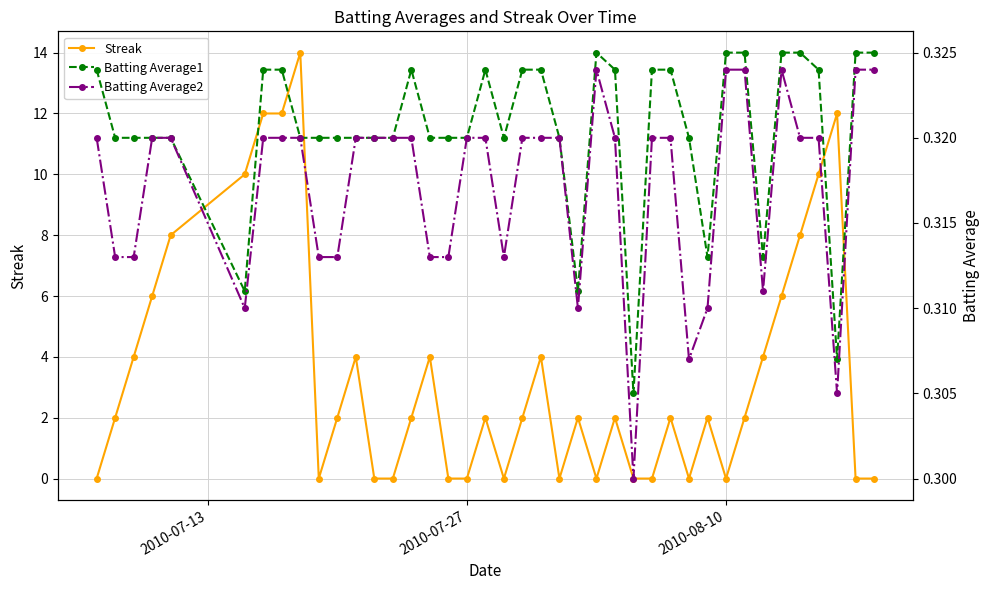

What is the average value of the Batting Average1 series?

0.3